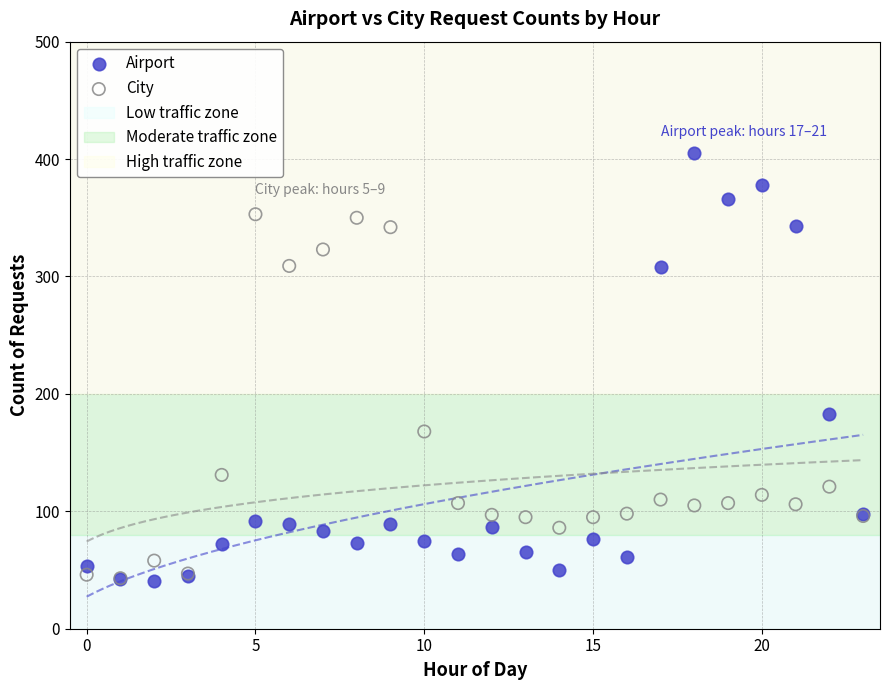

Across all series, what Y value is closest to 223?

183